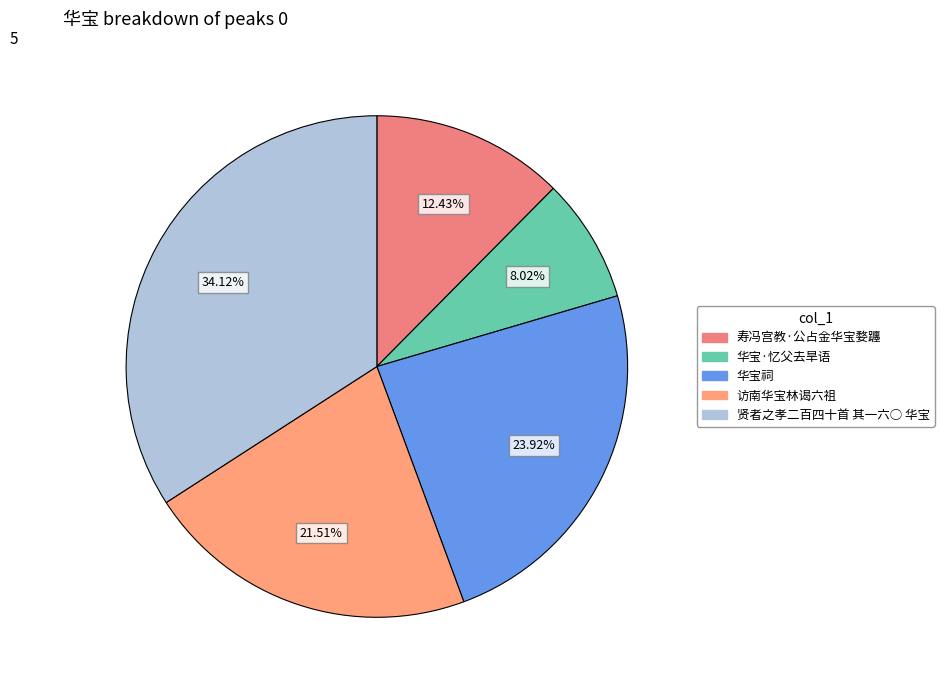

Which category has the biggest portion of the pie?

贤者之孝二百四十首 其一六○ 华宝